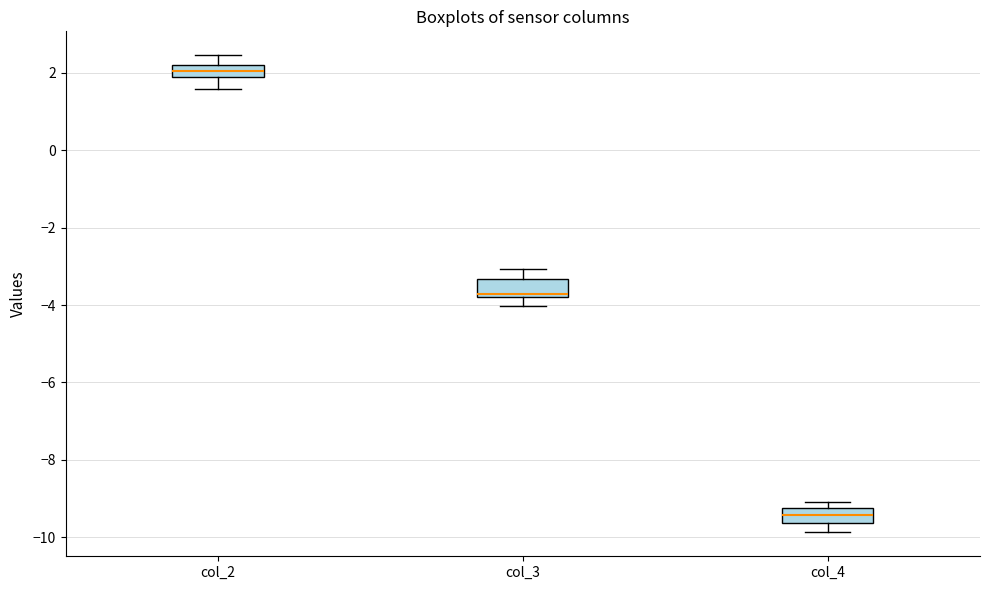

Where does the lower whisker of the box for col_2 end on the y-axis? The values are not printed on the chart, so give them approximately, as read against the axis.

1.6